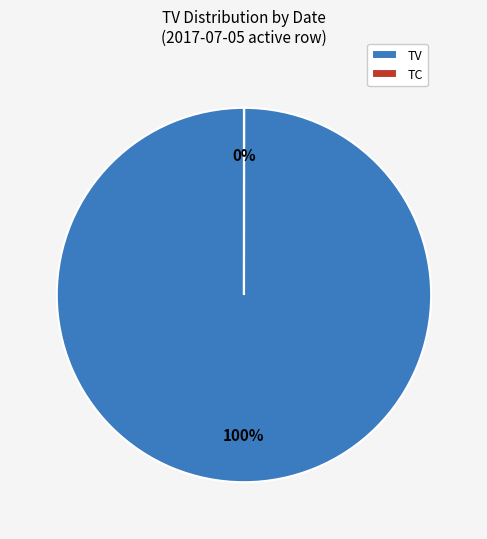

To the nearest percent, what is the difference between the largest and smallest slice percentages?

100%